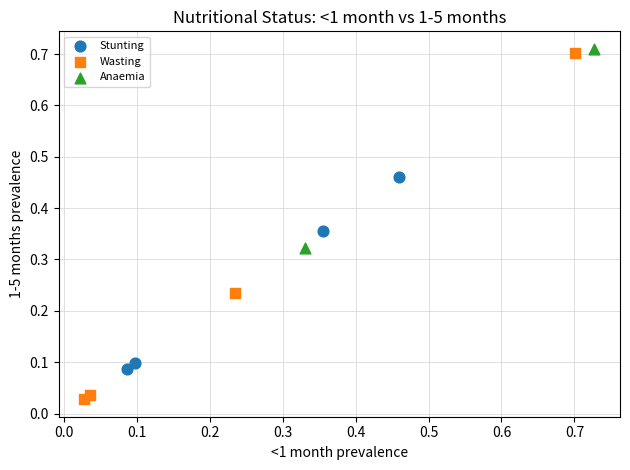

Which series reaches the maximum Y coordinate?

Anaemia